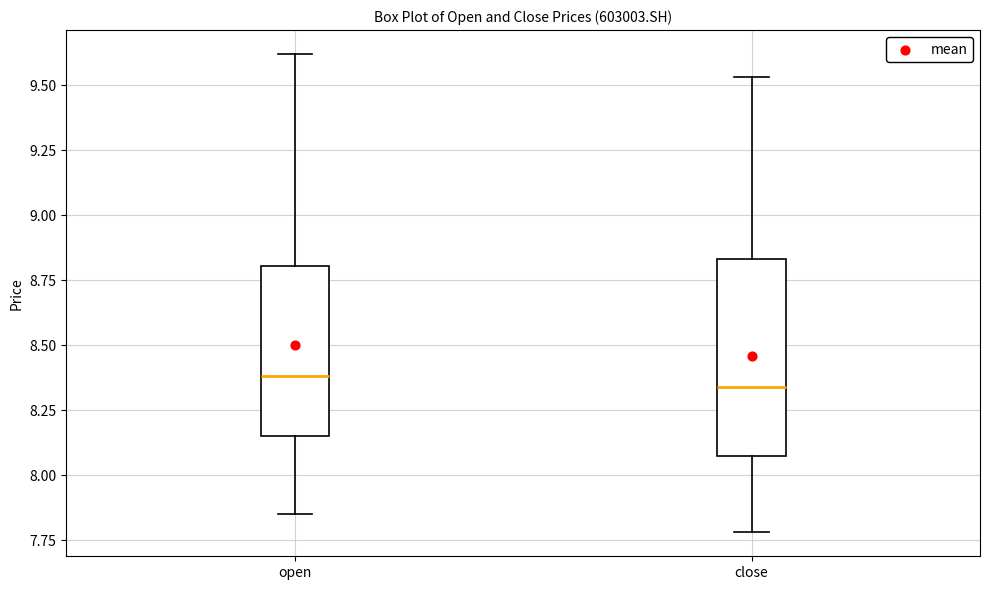

Reading left to right, read every box against the y-axis: the position of its median line, the range the box covers, and the ends of its whiskers. The values are not printed on the chart, so give them approximately, as read against the axis.

open: median 8.40, box 8.15 to 8.80, whiskers 7.85 to 9.60
close: median 8.35, box 8.10 to 8.85, whiskers 7.80 to 9.55